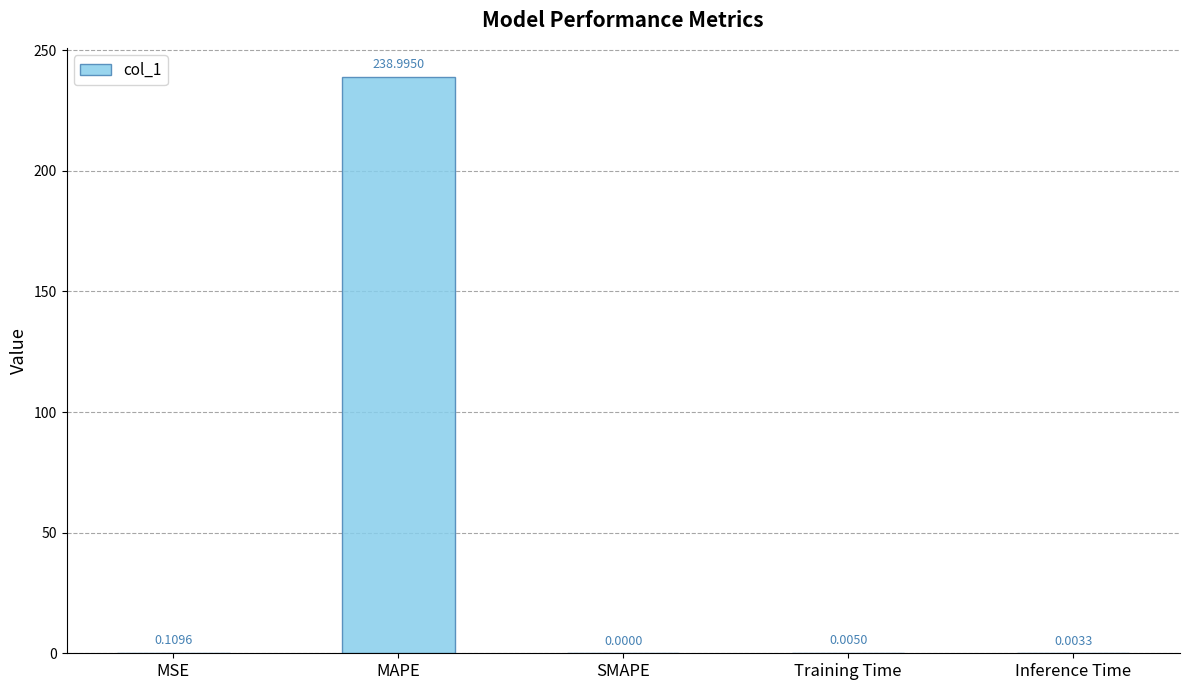

The chart shows a value of 0.0 at SMAPE. True or false?

True